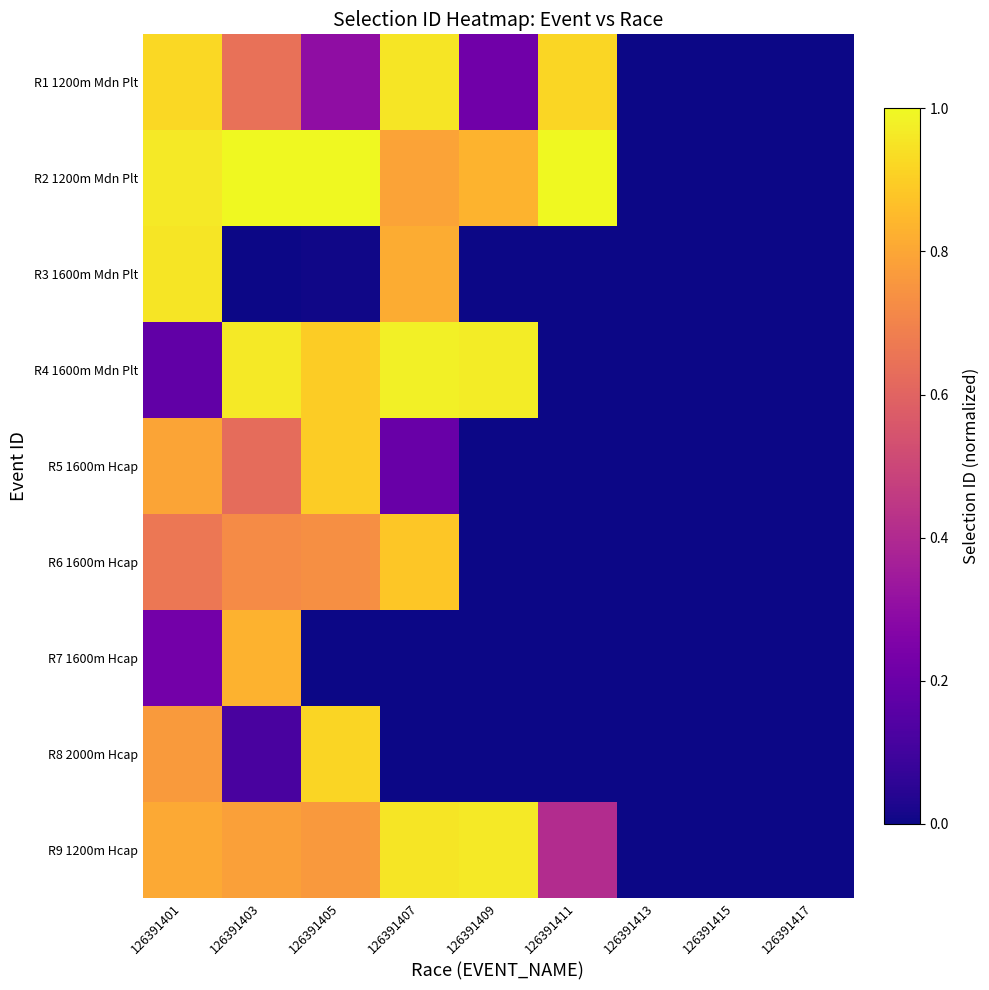

Which series has the largest total across all categories?

R2 1200m Mdn Plt